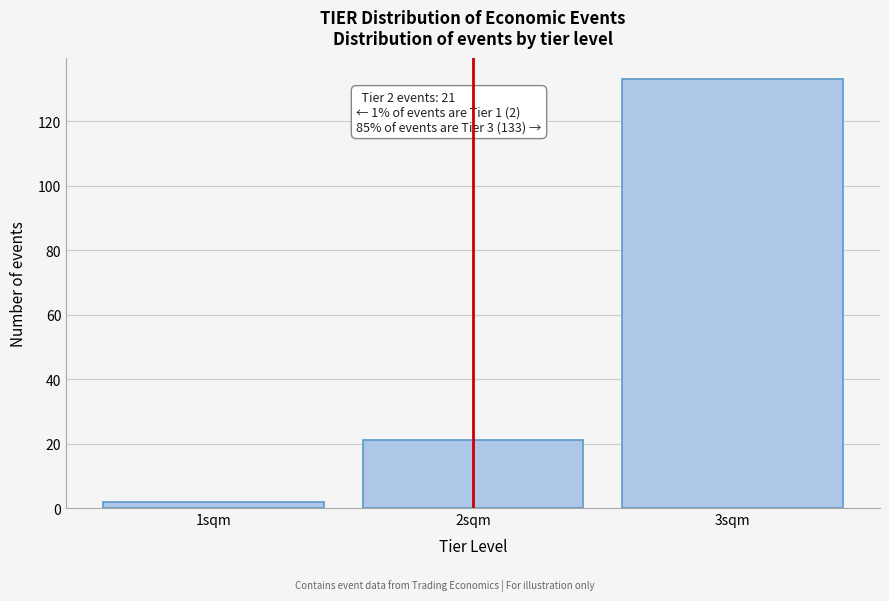

Reading right to left, transcribe all the data shown in this chart.

133	21	2